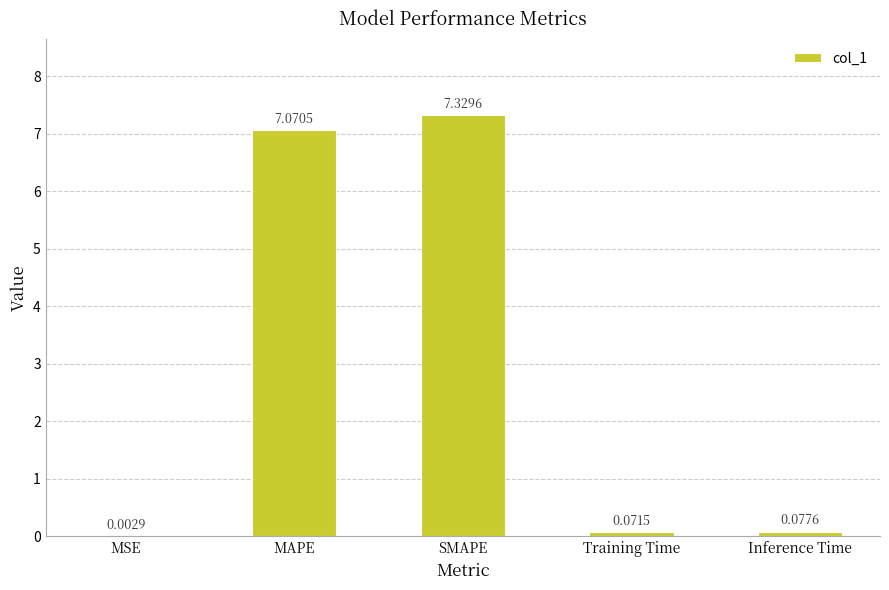

Where is the data nearest to the value 3?

Inference Time